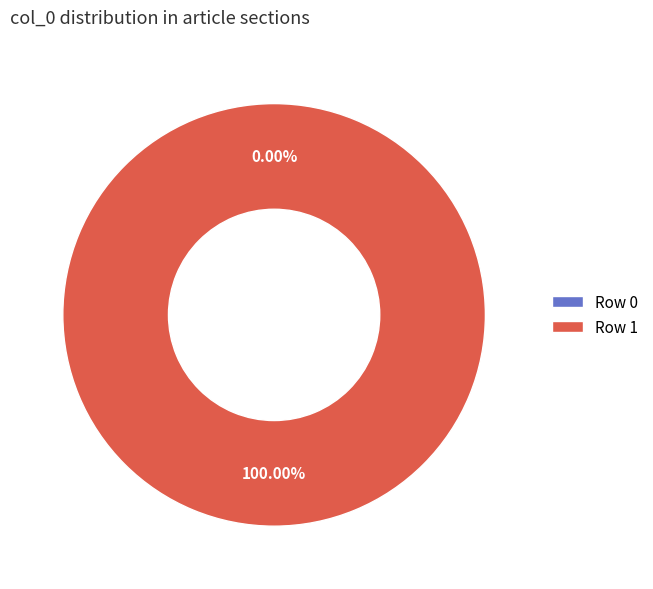

Which slice represents more than half of the pie?

Row 1